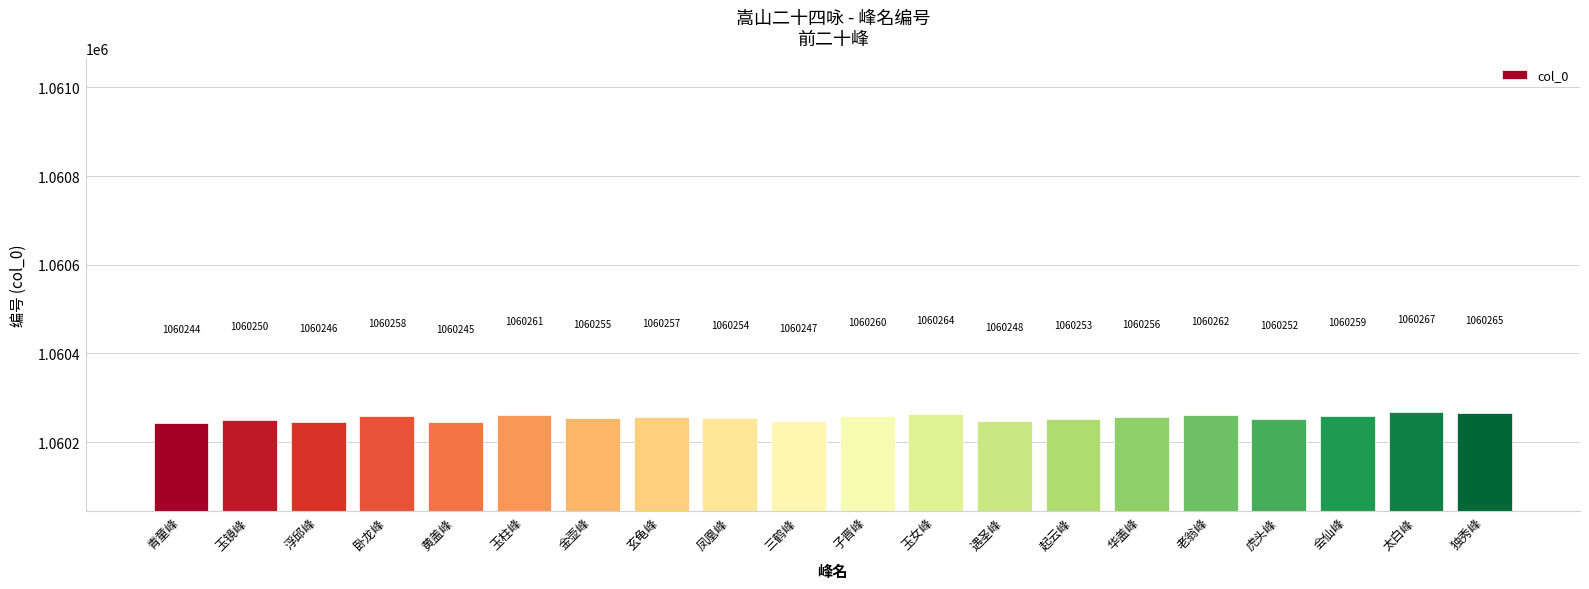

Where is the data nearest to the value 1060255?

金壶峰